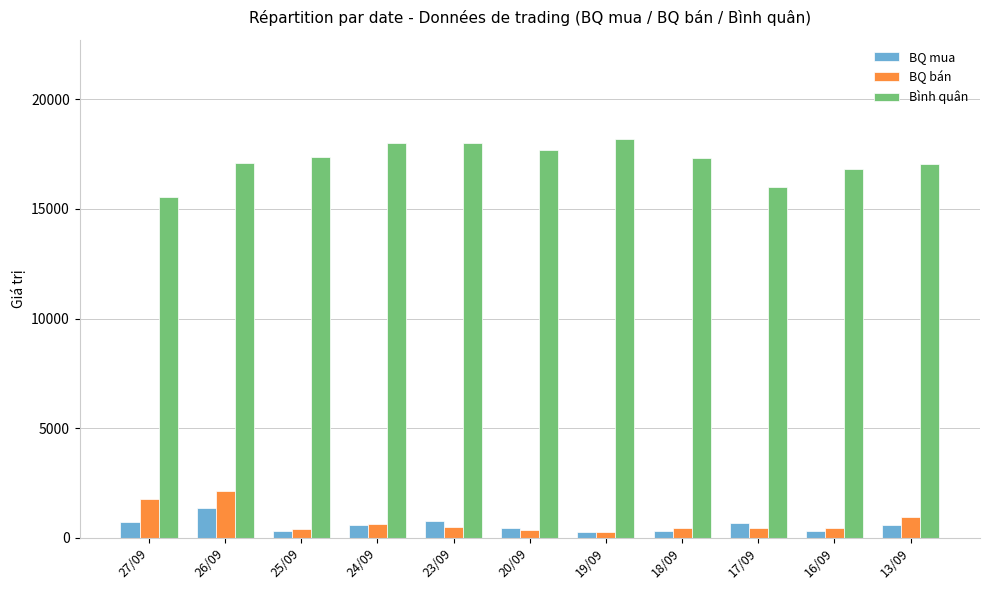

Is the value of Bình quân at 13/09 greater than the value of BQ bán at 16/09?

Yes